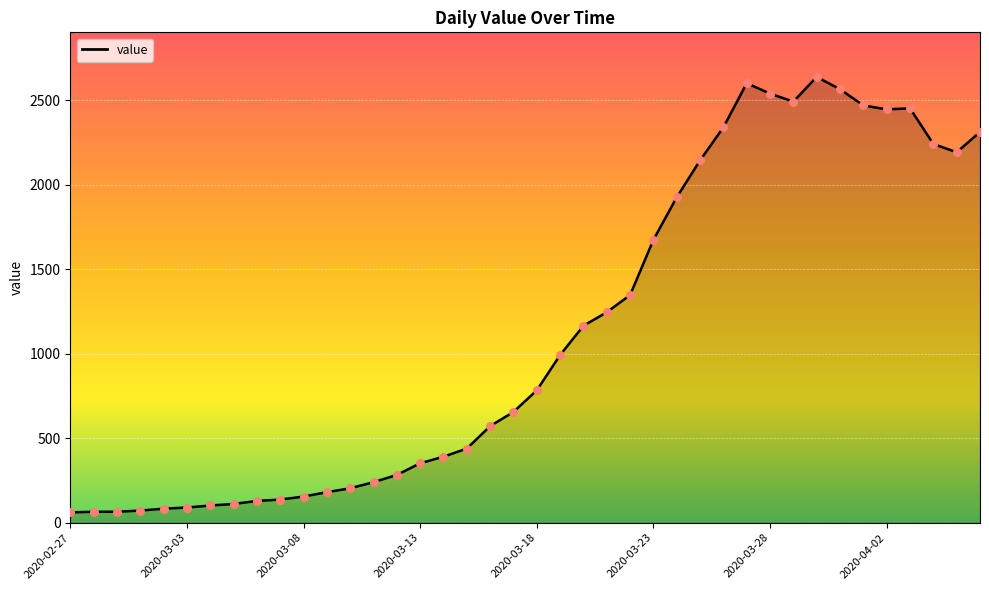

What is the difference between the maximum and minimum values?

2578